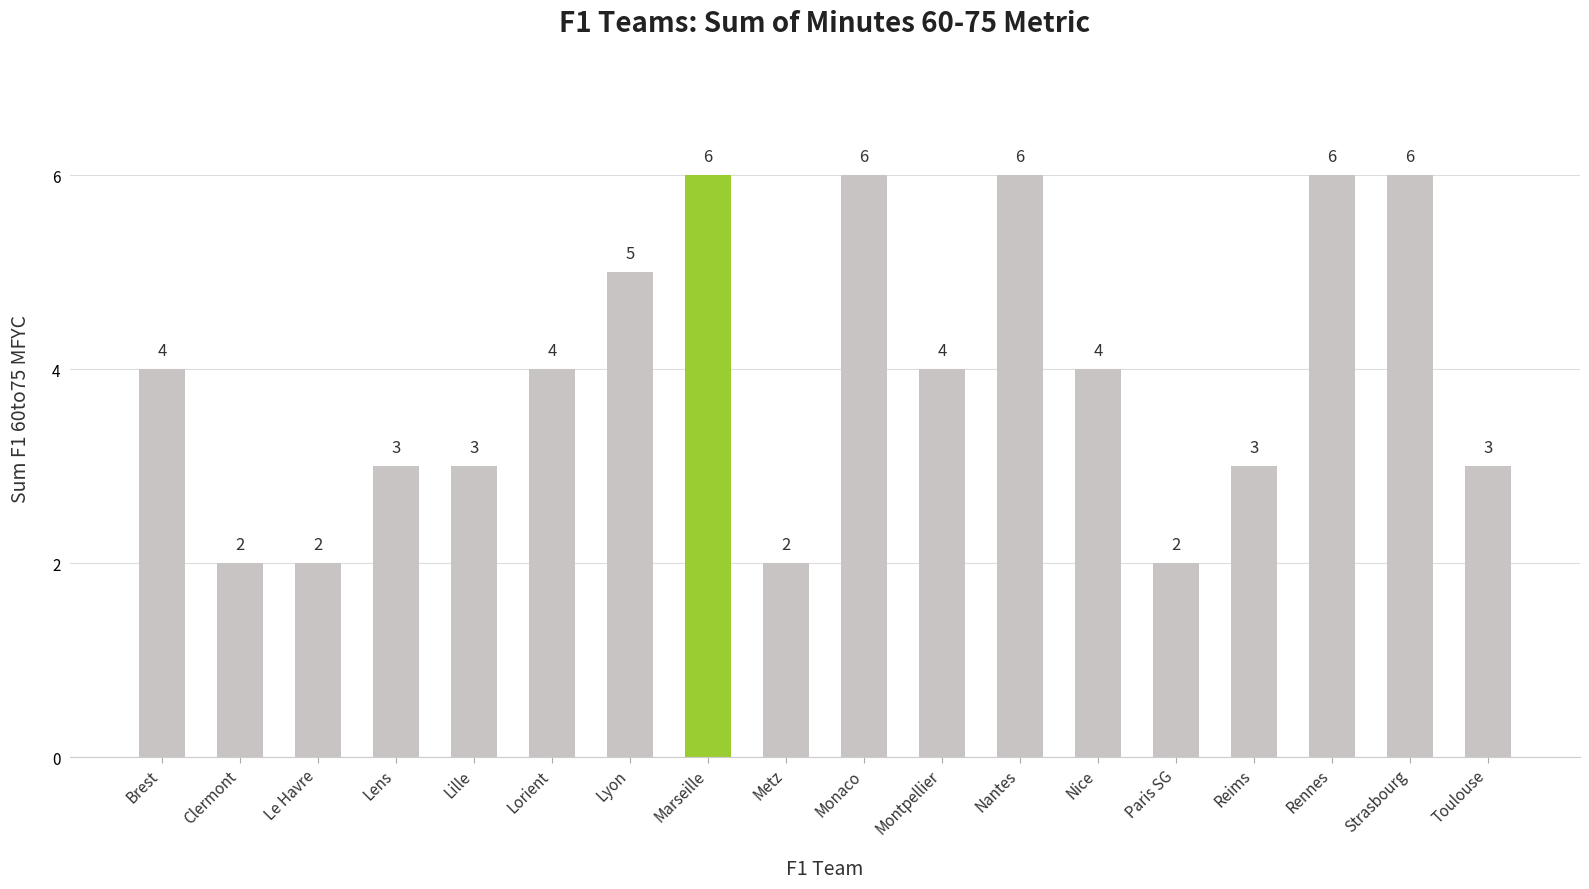

What is the value of the 17th bar from the left?

6